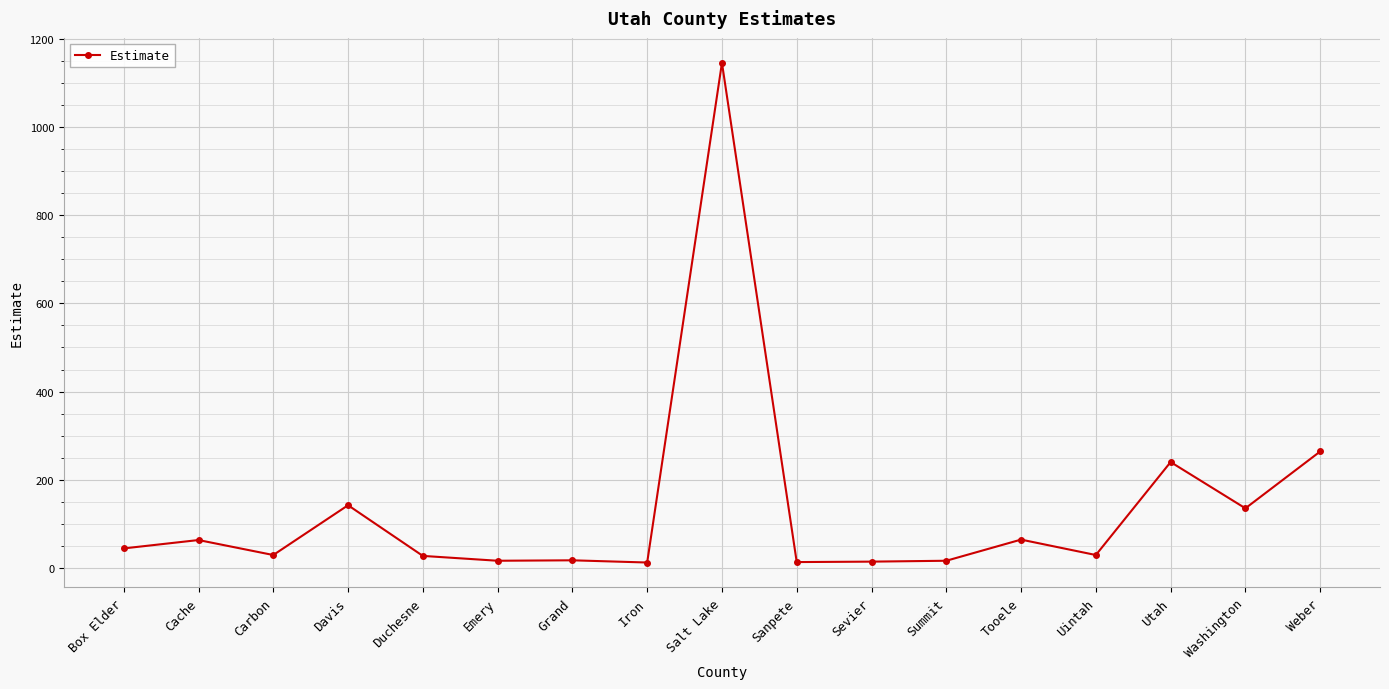

How many distinct data groups are displayed?

1